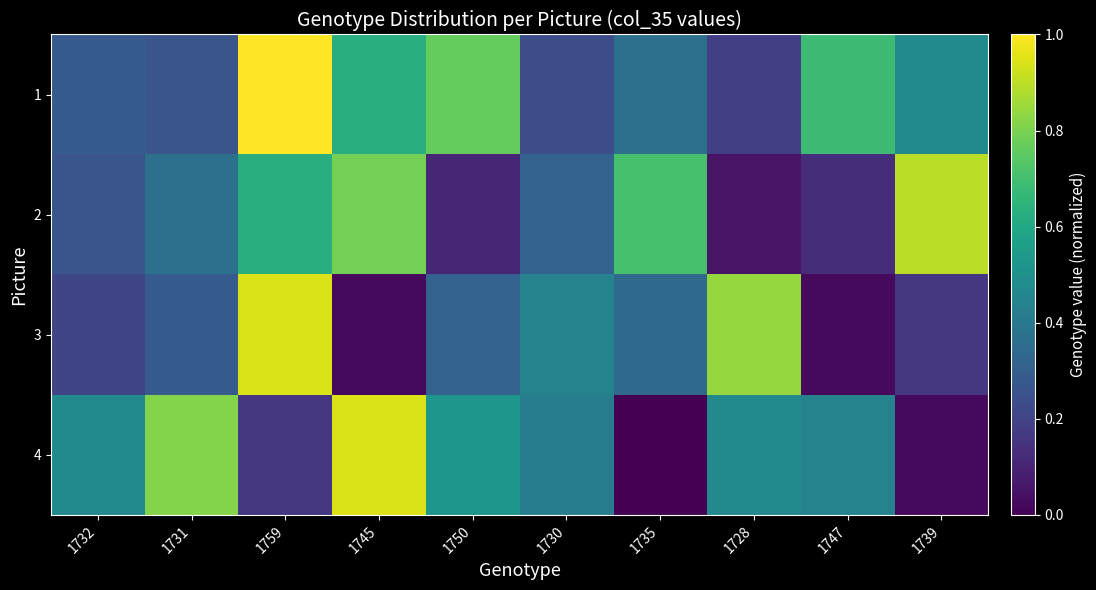

Reading left to right, extract all data points from this chart.

1: 1732=0.3	1731=0.3	1759=1.0	1745=0.6	1750=0.8	1730=0.2	1735=0.4	1728=0.2	1747=0.7	1739=0.5
2: 1732=0.3	1731=0.4	1759=0.6	1745=0.8	1750=0.1	1730=0.3	1735=0.7	1728=0.1	1747=0.1	1739=0.9
3: 1732=0.2	1731=0.3	1759=0.9	1745=0.0	1750=0.3	1730=0.4	1735=0.3	1728=0.8	1747=0.0	1739=0.2
4: 1732=0.5	1731=0.8	1759=0.2	1745=0.9	1750=0.5	1730=0.4	1735=0.0	1728=0.5	1747=0.4	1739=0.0